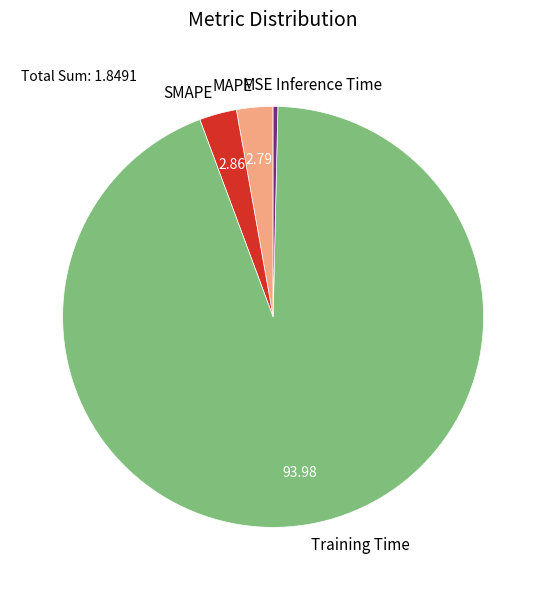

Do SMAPE and Training Time together represent more than half of the pie?

Yes